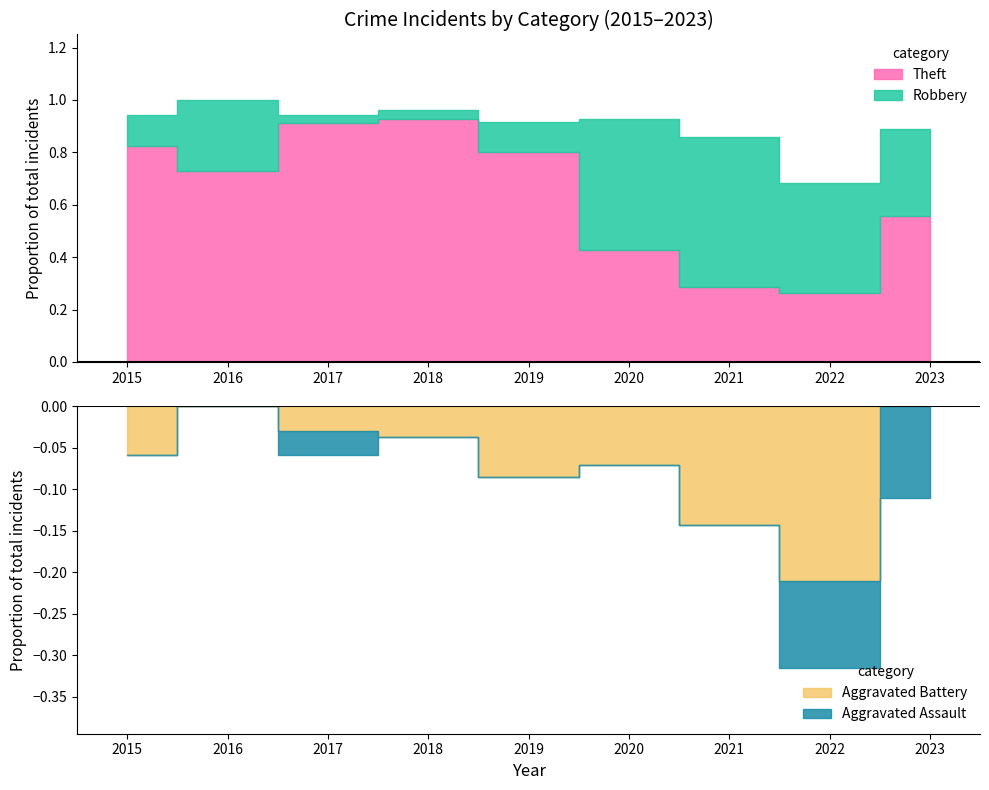

How many interior local peaks does the Aggravated Battery series have?

2